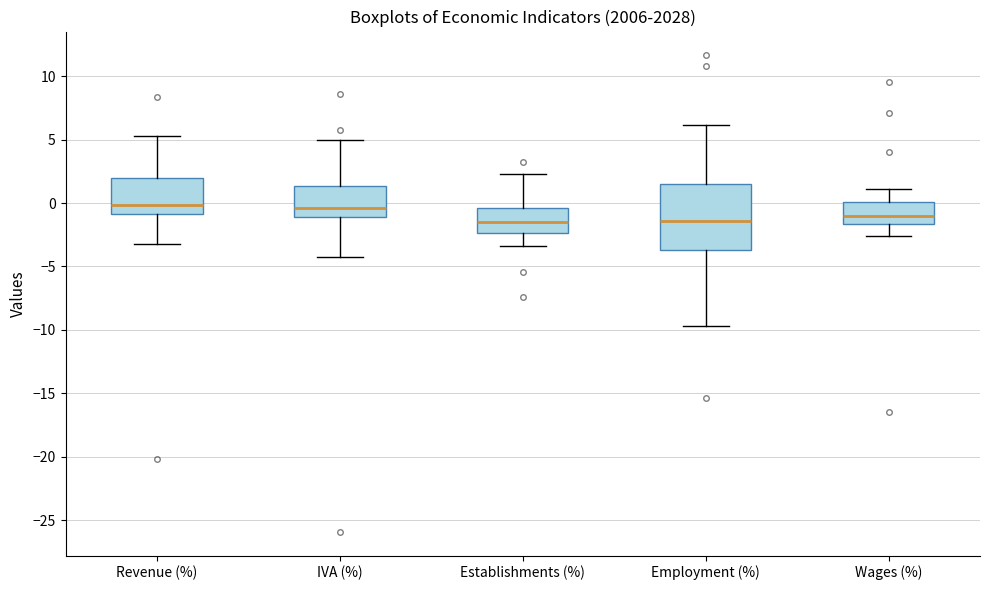

Where does the median line of the box for Wages (%) sit on the y-axis? The values are not printed on the chart, so give them approximately, as read against the axis.

-1.0